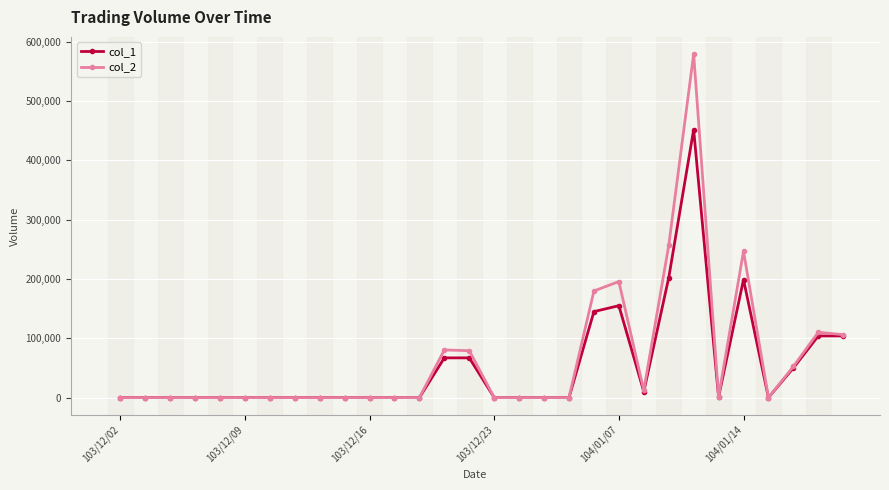

Which series has the widest spread of values?

col_2